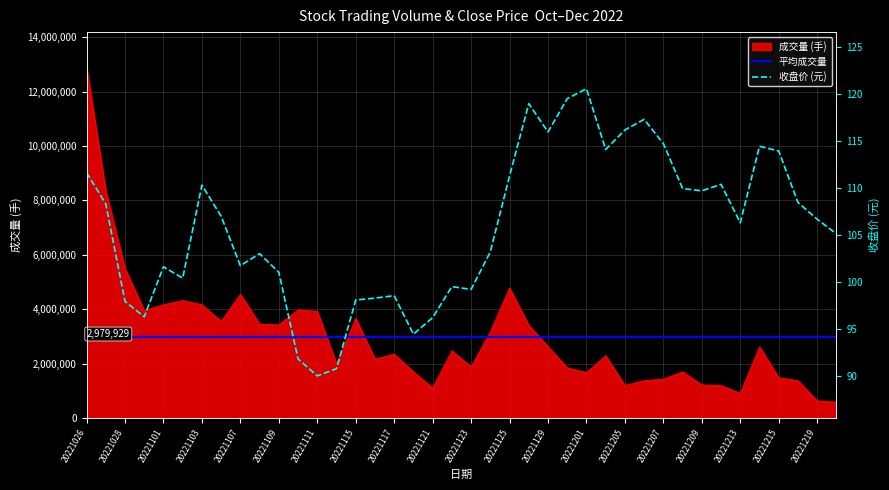

At which category is the sum across all series the highest?

20221026